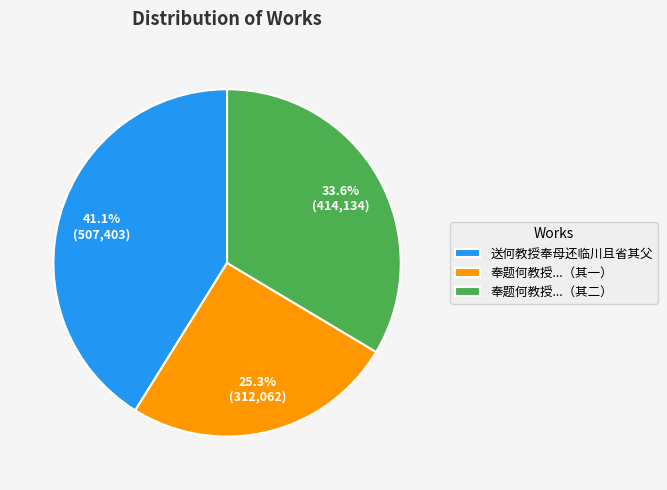

Between 送何教授奉母还临川且省其父 and 奉题何教授...（其二）, which is larger?

送何教授奉母还临川且省其父